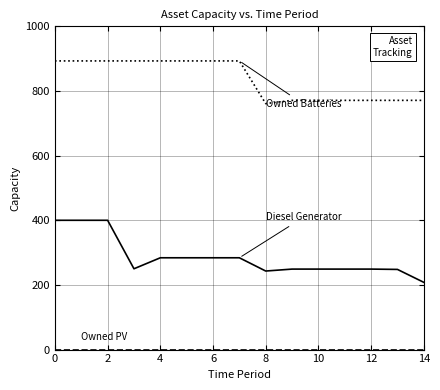

What is the greatest value displayed?

893